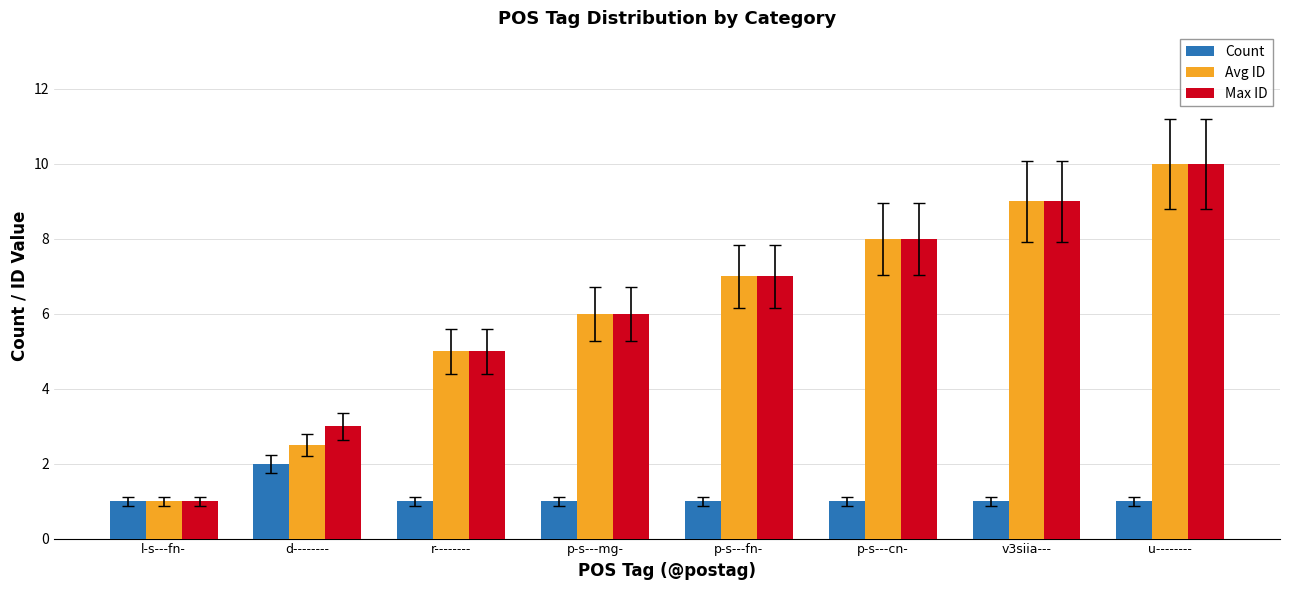

What is the sum of the Count values at p-s---mg- and l-s---fn-?

2.0